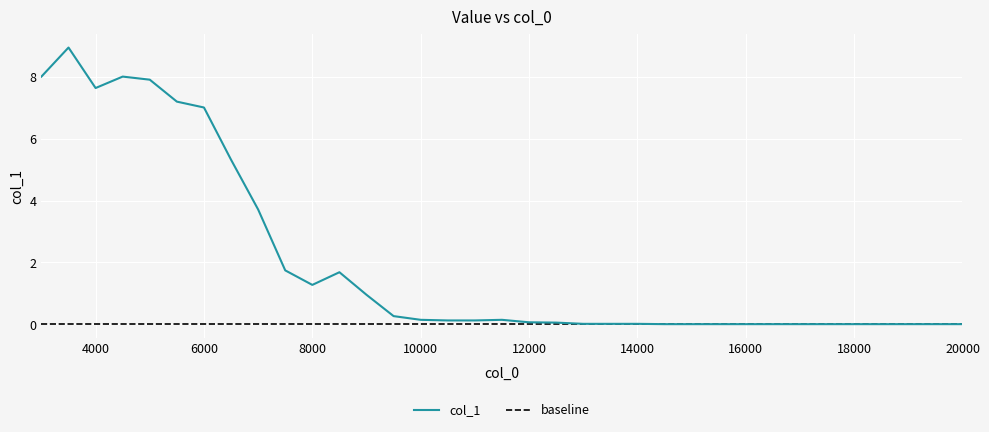

What is the difference between the values at 5000 and 13500?

7.9